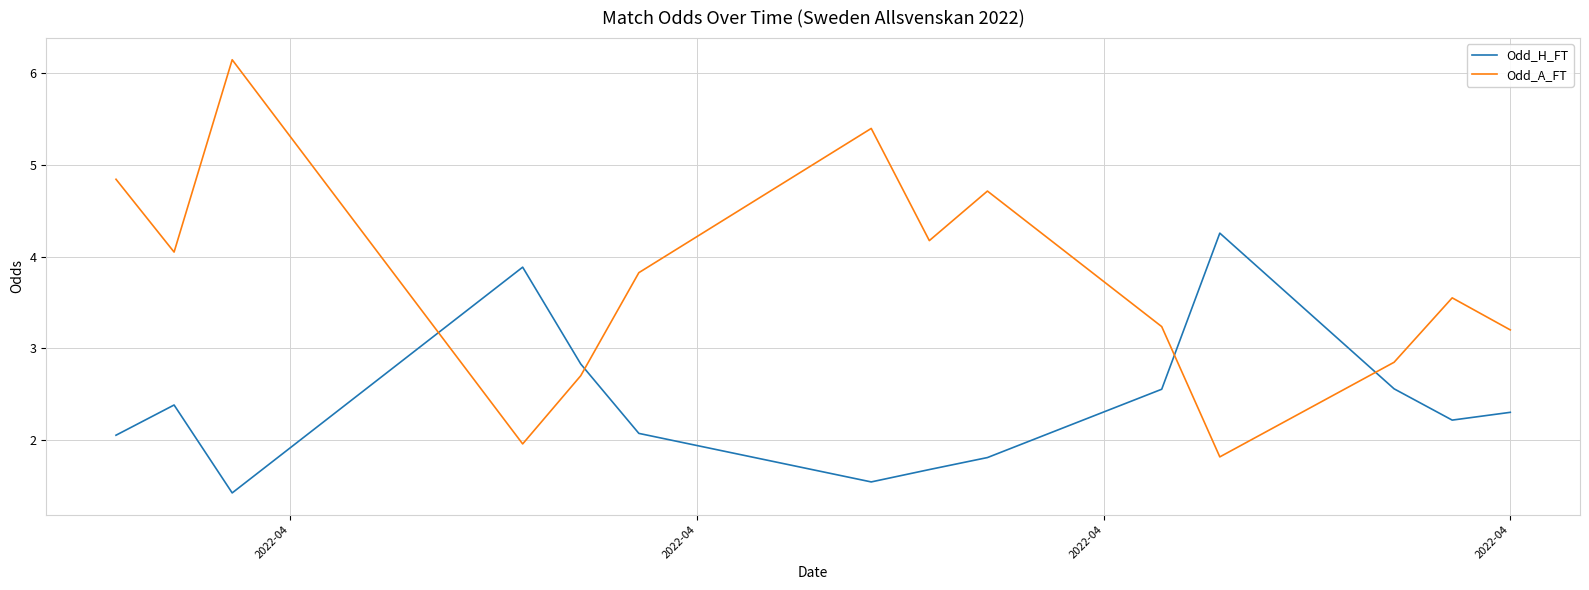

Which series has the largest range (max minus min)?

Odd_A_FT